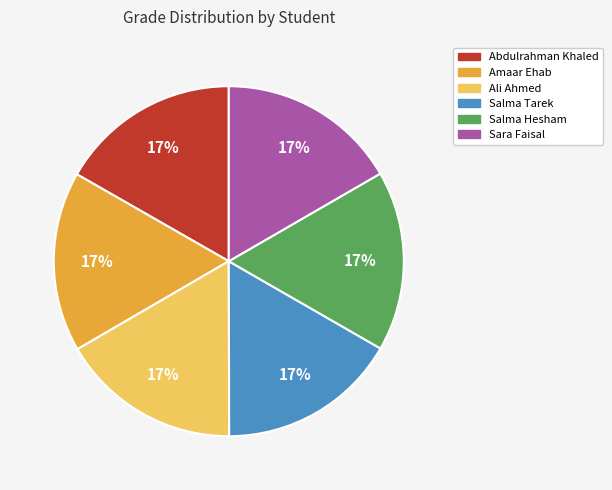

To the nearest percent, what is the average slice percentage?

17%